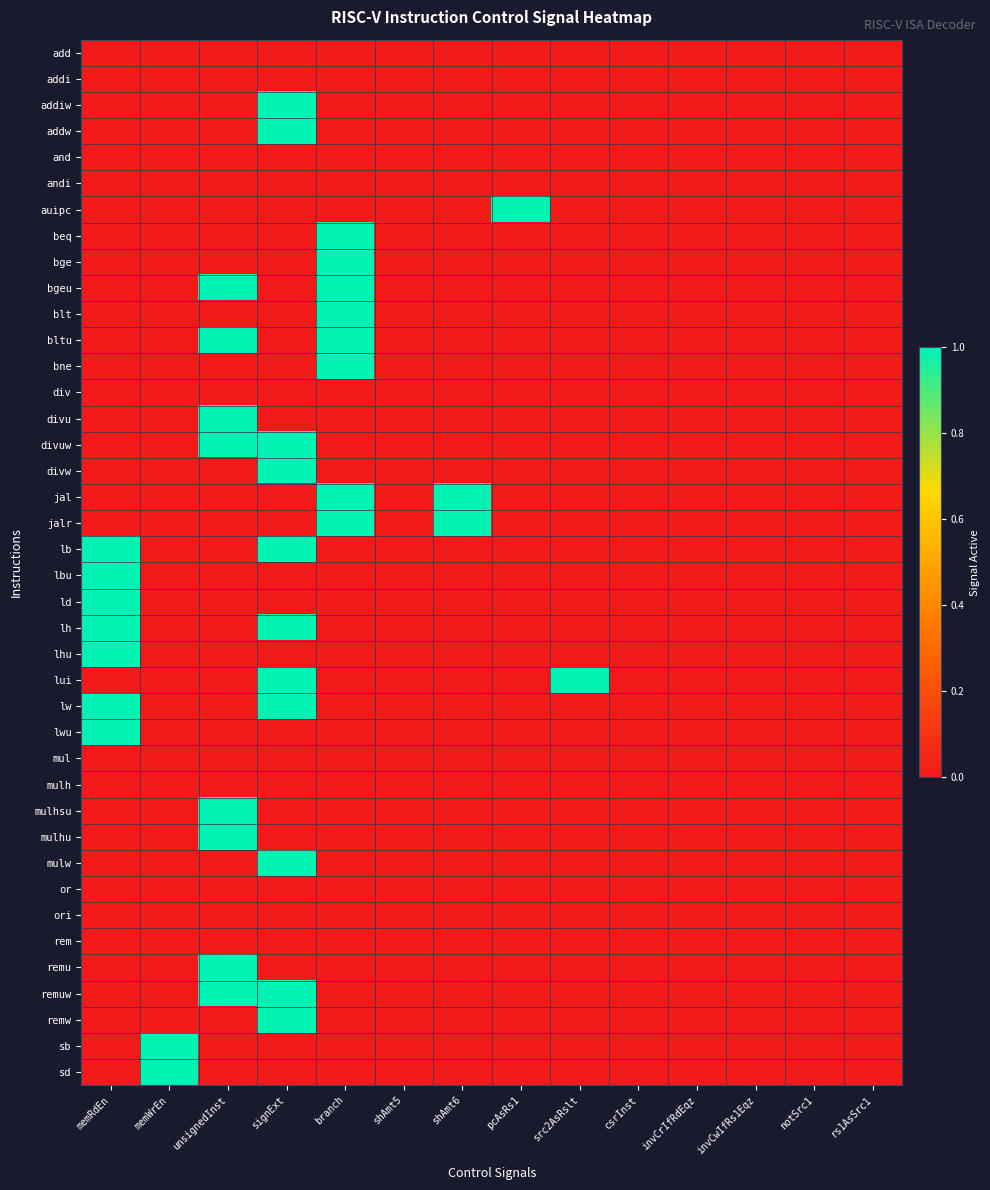

Reading right to left, what are all the values shown in this chart?

add: rs1AsSrc1=0	notSrc1=0	invCwIfRs1Eqz=0	invCrIfRdEqz=0	csrInst=0	src2AsRslt=0	pcAsRs1=0	shAmt6=0	shAmt5=0	branch=0	signExt=0	unsignedInst=0	memWrEn=0	memRdEn=0
addi: rs1AsSrc1=0	notSrc1=0	invCwIfRs1Eqz=0	invCrIfRdEqz=0	csrInst=0	src2AsRslt=0	pcAsRs1=0	shAmt6=0	shAmt5=0	branch=0	signExt=0	unsignedInst=0	memWrEn=0	memRdEn=0
addiw: rs1AsSrc1=0	notSrc1=0	invCwIfRs1Eqz=0	invCrIfRdEqz=0	csrInst=0	src2AsRslt=0	pcAsRs1=0	shAmt6=0	shAmt5=0	branch=0	signExt=1	unsignedInst=0	memWrEn=0	memRdEn=0
addw: rs1AsSrc1=0	notSrc1=0	invCwIfRs1Eqz=0	invCrIfRdEqz=0	csrInst=0	src2AsRslt=0	pcAsRs1=0	shAmt6=0	shAmt5=0	branch=0	signExt=1	unsignedInst=0	memWrEn=0	memRdEn=0
and: rs1AsSrc1=0	notSrc1=0	invCwIfRs1Eqz=0	invCrIfRdEqz=0	csrInst=0	src2AsRslt=0	pcAsRs1=0	shAmt6=0	shAmt5=0	branch=0	signExt=0	unsignedInst=0	memWrEn=0	memRdEn=0
andi: rs1AsSrc1=0	notSrc1=0	invCwIfRs1Eqz=0	invCrIfRdEqz=0	csrInst=0	src2AsRslt=0	pcAsRs1=0	shAmt6=0	shAmt5=0	branch=0	signExt=0	unsignedInst=0	memWrEn=0	memRdEn=0
auipc: rs1AsSrc1=0	notSrc1=0	invCwIfRs1Eqz=0	invCrIfRdEqz=0	csrInst=0	src2AsRslt=0	pcAsRs1=1	shAmt6=0	shAmt5=0	branch=0	signExt=0	unsignedInst=0	memWrEn=0	memRdEn=0
beq: rs1AsSrc1=0	notSrc1=0	invCwIfRs1Eqz=0	invCrIfRdEqz=0	csrInst=0	src2AsRslt=0	pcAsRs1=0	shAmt6=0	shAmt5=0	branch=1	signExt=0	unsignedInst=0	memWrEn=0	memRdEn=0
bge: rs1AsSrc1=0	notSrc1=0	invCwIfRs1Eqz=0	invCrIfRdEqz=0	csrInst=0	src2AsRslt=0	pcAsRs1=0	shAmt6=0	shAmt5=0	branch=1	signExt=0	unsignedInst=0	memWrEn=0	memRdEn=0
bgeu: rs1AsSrc1=0	notSrc1=0	invCwIfRs1Eqz=0	invCrIfRdEqz=0	csrInst=0	src2AsRslt=0	pcAsRs1=0	shAmt6=0	shAmt5=0	branch=1	signExt=0	unsignedInst=1	memWrEn=0	memRdEn=0
blt: rs1AsSrc1=0	notSrc1=0	invCwIfRs1Eqz=0	invCrIfRdEqz=0	csrInst=0	src2AsRslt=0	pcAsRs1=0	shAmt6=0	shAmt5=0	branch=1	signExt=0	unsignedInst=0	memWrEn=0	memRdEn=0
bltu: rs1AsSrc1=0	notSrc1=0	invCwIfRs1Eqz=0	invCrIfRdEqz=0	csrInst=0	src2AsRslt=0	pcAsRs1=0	shAmt6=0	shAmt5=0	branch=1	signExt=0	unsignedInst=1	memWrEn=0	memRdEn=0
bne: rs1AsSrc1=0	notSrc1=0	invCwIfRs1Eqz=0	invCrIfRdEqz=0	csrInst=0	src2AsRslt=0	pcAsRs1=0	shAmt6=0	shAmt5=0	branch=1	signExt=0	unsignedInst=0	memWrEn=0	memRdEn=0
div: rs1AsSrc1=0	notSrc1=0	invCwIfRs1Eqz=0	invCrIfRdEqz=0	csrInst=0	src2AsRslt=0	pcAsRs1=0	shAmt6=0	shAmt5=0	branch=0	signExt=0	unsignedInst=0	memWrEn=0	memRdEn=0
divu: rs1AsSrc1=0	notSrc1=0	invCwIfRs1Eqz=0	invCrIfRdEqz=0	csrInst=0	src2AsRslt=0	pcAsRs1=0	shAmt6=0	shAmt5=0	branch=0	signExt=0	unsignedInst=1	memWrEn=0	memRdEn=0
divuw: rs1AsSrc1=0	notSrc1=0	invCwIfRs1Eqz=0	invCrIfRdEqz=0	csrInst=0	src2AsRslt=0	pcAsRs1=0	shAmt6=0	shAmt5=0	branch=0	signExt=1	unsignedInst=1	memWrEn=0	memRdEn=0
divw: rs1AsSrc1=0	notSrc1=0	invCwIfRs1Eqz=0	invCrIfRdEqz=0	csrInst=0	src2AsRslt=0	pcAsRs1=0	shAmt6=0	shAmt5=0	branch=0	signExt=1	unsignedInst=0	memWrEn=0	memRdEn=0
jal: rs1AsSrc1=0	notSrc1=0	invCwIfRs1Eqz=0	invCrIfRdEqz=0	csrInst=0	src2AsRslt=0	pcAsRs1=0	shAmt6=1	shAmt5=0	branch=1	signExt=0	unsignedInst=0	memWrEn=0	memRdEn=0
jalr: rs1AsSrc1=0	notSrc1=0	invCwIfRs1Eqz=0	invCrIfRdEqz=0	csrInst=0	src2AsRslt=0	pcAsRs1=0	shAmt6=1	shAmt5=0	branch=1	signExt=0	unsignedInst=0	memWrEn=0	memRdEn=0
lb: rs1AsSrc1=0	notSrc1=0	invCwIfRs1Eqz=0	invCrIfRdEqz=0	csrInst=0	src2AsRslt=0	pcAsRs1=0	shAmt6=0	shAmt5=0	branch=0	signExt=1	unsignedInst=0	memWrEn=0	memRdEn=1
lbu: rs1AsSrc1=0	notSrc1=0	invCwIfRs1Eqz=0	invCrIfRdEqz=0	csrInst=0	src2AsRslt=0	pcAsRs1=0	shAmt6=0	shAmt5=0	branch=0	signExt=0	unsignedInst=0	memWrEn=0	memRdEn=1
ld: rs1AsSrc1=0	notSrc1=0	invCwIfRs1Eqz=0	invCrIfRdEqz=0	csrInst=0	src2AsRslt=0	pcAsRs1=0	shAmt6=0	shAmt5=0	branch=0	signExt=0	unsignedInst=0	memWrEn=0	memRdEn=1
lh: rs1AsSrc1=0	notSrc1=0	invCwIfRs1Eqz=0	invCrIfRdEqz=0	csrInst=0	src2AsRslt=0	pcAsRs1=0	shAmt6=0	shAmt5=0	branch=0	signExt=1	unsignedInst=0	memWrEn=0	memRdEn=1
lhu: rs1AsSrc1=0	notSrc1=0	invCwIfRs1Eqz=0	invCrIfRdEqz=0	csrInst=0	src2AsRslt=0	pcAsRs1=0	shAmt6=0	shAmt5=0	branch=0	signExt=0	unsignedInst=0	memWrEn=0	memRdEn=1
lui: rs1AsSrc1=0	notSrc1=0	invCwIfRs1Eqz=0	invCrIfRdEqz=0	csrInst=0	src2AsRslt=1	pcAsRs1=0	shAmt6=0	shAmt5=0	branch=0	signExt=1	unsignedInst=0	memWrEn=0	memRdEn=0
lw: rs1AsSrc1=0	notSrc1=0	invCwIfRs1Eqz=0	invCrIfRdEqz=0	csrInst=0	src2AsRslt=0	pcAsRs1=0	shAmt6=0	shAmt5=0	branch=0	signExt=1	unsignedInst=0	memWrEn=0	memRdEn=1
lwu: rs1AsSrc1=0	notSrc1=0	invCwIfRs1Eqz=0	invCrIfRdEqz=0	csrInst=0	src2AsRslt=0	pcAsRs1=0	shAmt6=0	shAmt5=0	branch=0	signExt=0	unsignedInst=0	memWrEn=0	memRdEn=1
mul: rs1AsSrc1=0	notSrc1=0	invCwIfRs1Eqz=0	invCrIfRdEqz=0	csrInst=0	src2AsRslt=0	pcAsRs1=0	shAmt6=0	shAmt5=0	branch=0	signExt=0	unsignedInst=0	memWrEn=0	memRdEn=0
mulh: rs1AsSrc1=0	notSrc1=0	invCwIfRs1Eqz=0	invCrIfRdEqz=0	csrInst=0	src2AsRslt=0	pcAsRs1=0	shAmt6=0	shAmt5=0	branch=0	signExt=0	unsignedInst=0	memWrEn=0	memRdEn=0
mulhsu: rs1AsSrc1=0	notSrc1=0	invCwIfRs1Eqz=0	invCrIfRdEqz=0	csrInst=0	src2AsRslt=0	pcAsRs1=0	shAmt6=0	shAmt5=0	branch=0	signExt=0	unsignedInst=1	memWrEn=0	memRdEn=0
mulhu: rs1AsSrc1=0	notSrc1=0	invCwIfRs1Eqz=0	invCrIfRdEqz=0	csrInst=0	src2AsRslt=0	pcAsRs1=0	shAmt6=0	shAmt5=0	branch=0	signExt=0	unsignedInst=1	memWrEn=0	memRdEn=0
mulw: rs1AsSrc1=0	notSrc1=0	invCwIfRs1Eqz=0	invCrIfRdEqz=0	csrInst=0	src2AsRslt=0	pcAsRs1=0	shAmt6=0	shAmt5=0	branch=0	signExt=1	unsignedInst=0	memWrEn=0	memRdEn=0
or: rs1AsSrc1=0	notSrc1=0	invCwIfRs1Eqz=0	invCrIfRdEqz=0	csrInst=0	src2AsRslt=0	pcAsRs1=0	shAmt6=0	shAmt5=0	branch=0	signExt=0	unsignedInst=0	memWrEn=0	memRdEn=0
ori: rs1AsSrc1=0	notSrc1=0	invCwIfRs1Eqz=0	invCrIfRdEqz=0	csrInst=0	src2AsRslt=0	pcAsRs1=0	shAmt6=0	shAmt5=0	branch=0	signExt=0	unsignedInst=0	memWrEn=0	memRdEn=0
rem: rs1AsSrc1=0	notSrc1=0	invCwIfRs1Eqz=0	invCrIfRdEqz=0	csrInst=0	src2AsRslt=0	pcAsRs1=0	shAmt6=0	shAmt5=0	branch=0	signExt=0	unsignedInst=0	memWrEn=0	memRdEn=0
remu: rs1AsSrc1=0	notSrc1=0	invCwIfRs1Eqz=0	invCrIfRdEqz=0	csrInst=0	src2AsRslt=0	pcAsRs1=0	shAmt6=0	shAmt5=0	branch=0	signExt=0	unsignedInst=1	memWrEn=0	memRdEn=0
remuw: rs1AsSrc1=0	notSrc1=0	invCwIfRs1Eqz=0	invCrIfRdEqz=0	csrInst=0	src2AsRslt=0	pcAsRs1=0	shAmt6=0	shAmt5=0	branch=0	signExt=1	unsignedInst=1	memWrEn=0	memRdEn=0
remw: rs1AsSrc1=0	notSrc1=0	invCwIfRs1Eqz=0	invCrIfRdEqz=0	csrInst=0	src2AsRslt=0	pcAsRs1=0	shAmt6=0	shAmt5=0	branch=0	signExt=1	unsignedInst=0	memWrEn=0	memRdEn=0
sb: rs1AsSrc1=0	notSrc1=0	invCwIfRs1Eqz=0	invCrIfRdEqz=0	csrInst=0	src2AsRslt=0	pcAsRs1=0	shAmt6=0	shAmt5=0	branch=0	signExt=0	unsignedInst=0	memWrEn=1	memRdEn=0
sd: rs1AsSrc1=0	notSrc1=0	invCwIfRs1Eqz=0	invCrIfRdEqz=0	csrInst=0	src2AsRslt=0	pcAsRs1=0	shAmt6=0	shAmt5=0	branch=0	signExt=0	unsignedInst=0	memWrEn=1	memRdEn=0